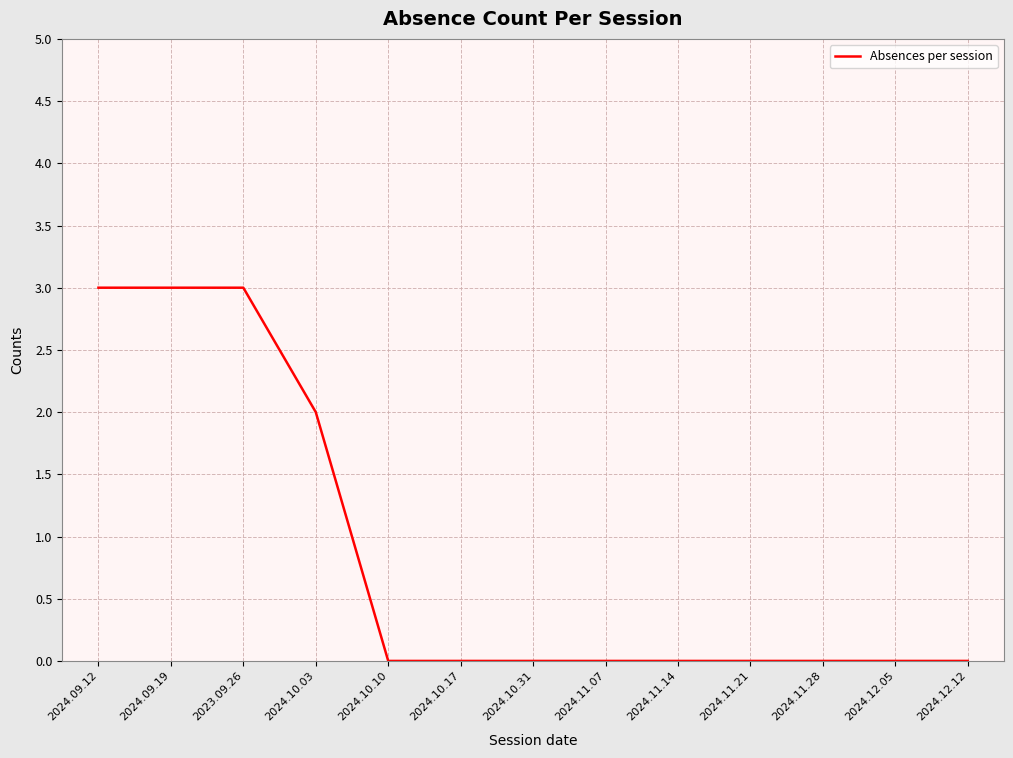

What is the greatest value displayed?

3